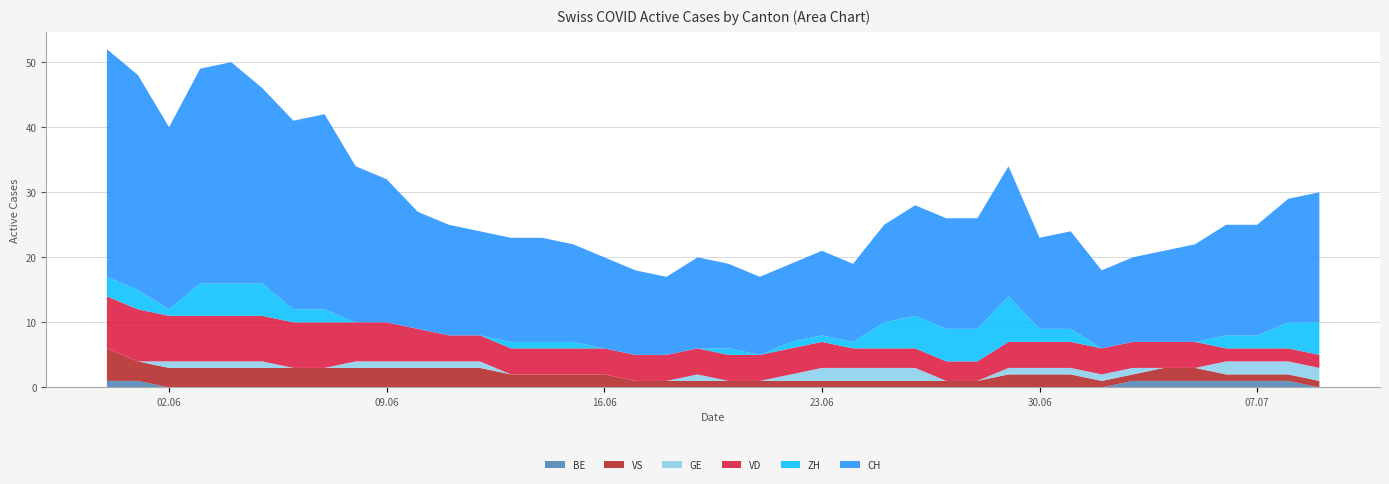

Reading right to left, what are all the values shown in this chart?

CH: 39=20	38=19	37=17	36=17	35=15	34=14	33=13	32=12	31=15	30=14	29=20	28=17	27=17	26=17	25=15	24=12	23=13	22=12	21=12	20=13	19=14	18=12	17=13	16=14	15=15	14=16	13=16	12=16	11=17	10=18	9=22	8=24	7=30	6=29	5=30	4=34	3=33	2=28	1=33	0=35
ZH: 39=5	38=4	37=2	36=2	35=0	34=0	33=0	32=0	31=2	30=2	29=7	28=5	27=5	26=5	25=4	24=1	23=1	22=1	21=0	20=1	19=0	18=0	17=0	16=0	15=1	14=1	13=1	12=0	11=0	10=0	9=0	8=0	7=2	6=2	5=5	4=5	3=5	2=1	1=3	0=3
VD: 39=2	38=2	37=2	36=2	35=4	34=4	33=4	32=4	31=4	30=4	29=4	28=3	27=3	26=3	25=3	24=3	23=4	22=4	21=4	20=4	19=4	18=4	17=4	16=4	15=4	14=4	13=4	12=4	11=4	10=5	9=6	8=6	7=7	6=7	5=7	4=7	3=7	2=7	1=8	0=8
VS: 39=1	38=1	37=1	36=1	35=2	34=2	33=1	32=1	31=2	30=2	29=2	28=1	27=1	26=1	25=1	24=1	23=1	22=1	21=1	20=1	19=1	18=1	17=1	16=2	15=2	14=2	13=2	12=3	11=3	10=3	9=3	8=3	7=3	6=3	5=3	4=3	3=3	2=3	1=3	0=5
GE: 39=2	38=2	37=2	36=2	35=0	34=0	33=1	32=1	31=1	30=1	29=1	28=0	27=0	26=2	25=2	24=2	23=2	22=1	21=0	20=0	19=1	18=0	17=0	16=0	15=0	14=0	13=0	12=1	11=1	10=1	9=1	8=1	7=0	6=0	5=1	4=1	3=1	2=1	1=0	0=0
BE: 39=0	38=1	37=1	36=1	35=1	34=1	33=1	32=0	31=0	30=0	29=0	28=0	27=0	26=0	25=0	24=0	23=0	22=0	21=0	20=0	19=0	18=0	17=0	16=0	15=0	14=0	13=0	12=0	11=0	10=0	9=0	8=0	7=0	6=0	5=0	4=0	3=0	2=0	1=1	0=1